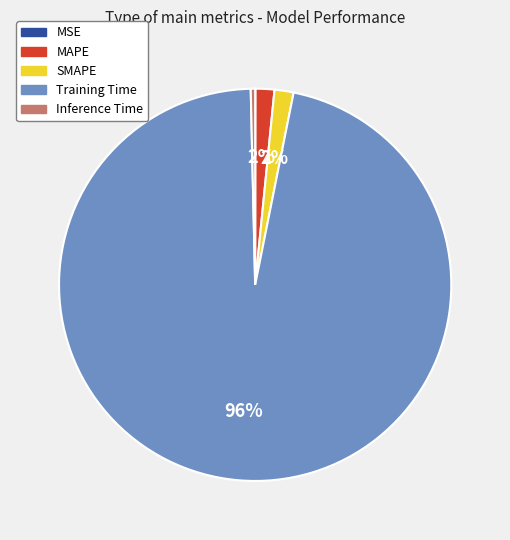

True or false: Inference Time accounts for 0% of the total.

True